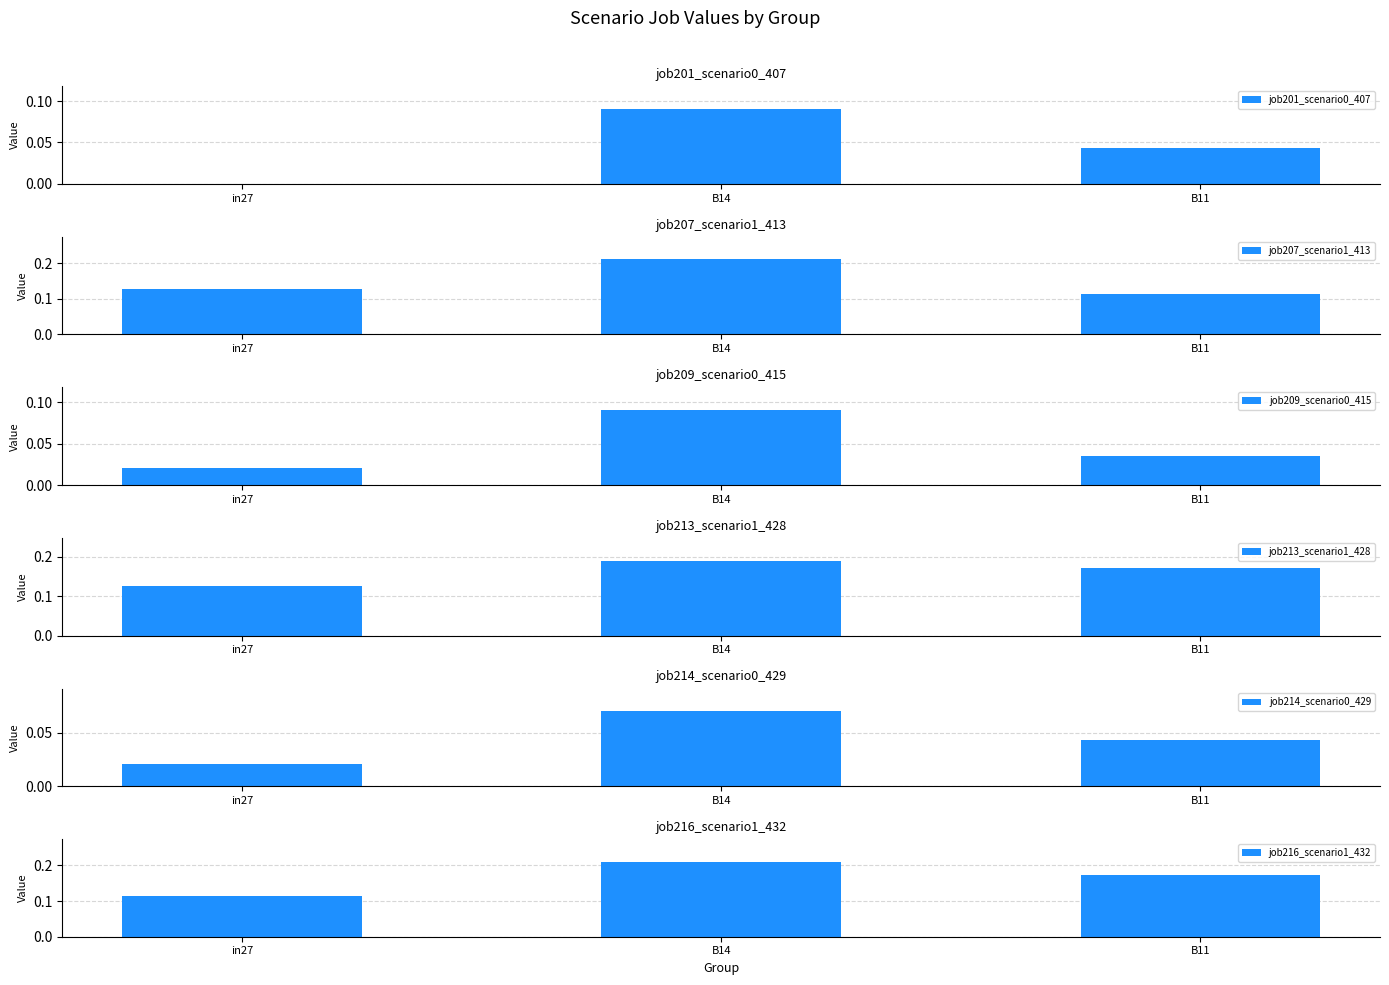

Count the job214_scenario0_429 values in the range 0 to 1.

3